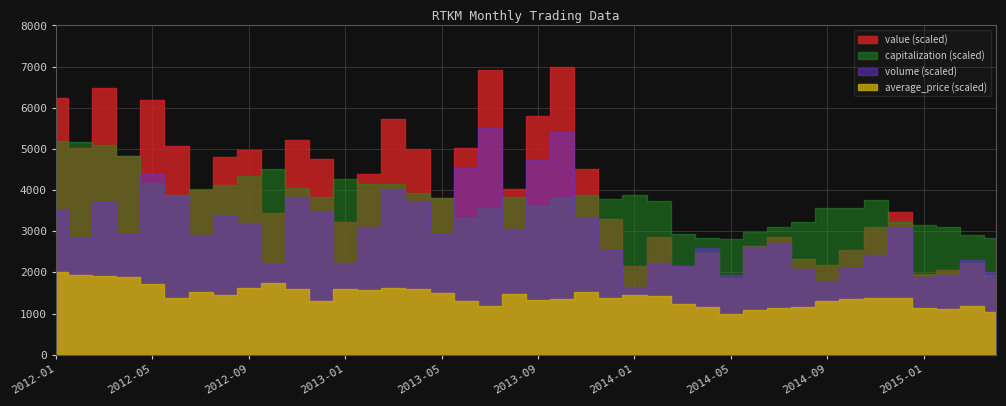

Reading right to left, transcribe all the data shown in this chart.

value: 2015-04=3622129942.6	2015-03=4186210113.8	2015-02=3856685907.4	2015-01=3692071444.1	2014-12=6504195746.8	2014-11=5832080830.9	2014-10=4779979370.0	2014-09=4110182632.4	2014-08=4373181200.9	2014-07=5387005768.5	2014-06=4968451182.1	2014-05=3523831289.9	2014-04=4653491038.8	2014-03=4066960418.5	2014-02=5357481812.6	2014-01=4071244698.2	2013-12=6179698559.1	2013-11=8479507097.4	2013-10=13163273235.9	2013-09=10910186313.2	2013-08=7565084170.4	2013-07=13014559021.0	2013-06=9421134356.4	2013-05=7163939367.3	2013-04=9394016290.7	2013-03=10785285183.3	2013-02=8260085781.4	2013-01=6084101260.1	2012-12=8919632736.0	2012-11=9812927272.4	2012-10=6494794827.2	2012-09=9369701041.0	2012-08=9041021640.3	2012-07=7540187472.8	2012-06=9538297468.1	2012-05=11631122148.7	2012-04=9065801700.7	2012-03=12166652200.8	2012-02=9462398733.7	2012-01=11748949805.2
volume: 2015-04=44389580.0	2015-03=50660620.0	2015-02=42817830.0	2015-01=41733860.0	2014-12=68185720.0	2014-11=53640340.0	2014-10=46603570.0	2014-09=39832460.0	2014-08=46168970.0	2014-07=59987500.0	2014-06=57787430.0	2014-05=42684570.0	2014-04=57084320.0	2014-03=47812480.0	2014-02=49470800.0	2014-01=36398890.0	2013-12=56267450.0	2013-11=74080320.0	2013-10=119488360.0	2013-09=104582410.0	2013-08=67530380.0	2013-07=121677890.0	2013-06=100211790.0	2013-05=64632820.0	2013-04=82755270.0	2013-03=88924060.0	2013-02=68422510.0	2013-01=49188150.0	2012-12=77375790.0	2012-11=84826860.0	2012-10=48979870.0	2012-09=70992770.0	2012-08=74363280.0	2012-07=64423110.0	2012-06=85318750.0	2012-05=96881210.0	2012-04=65062380.0	2012-03=82296990.0	2012-02=62754390.0	2012-01=77684970.0
capitalization: 2015-04=267892631006.4	2015-03=274852586615.9	2015-02=294337179324.5	2015-01=297948477046.4	2014-12=306632006568.6	2014-11=357255834633.8	2014-10=337442942132.3	2014-09=336884832484.3	2014-08=306714081516.8	2014-07=293040395142.5	2014-06=283158571376.2	2014-05=266415281938.4	2014-04=268483570633.6	2014-03=277265590093.7	2014-02=353874346766.9	2014-01=367039168462.2	2013-12=359734498070.2	2013-11=367777842996.2	2013-10=362016181630.8	2013-09=342088384201.8	2013-08=363132400926.7	2013-07=338575576417.8	2013-06=314757426442.9	2013-05=361293922086.5	2013-04=372127815252.2	2013-03=393385226842.4	2013-02=392416742453.4	2013-01=405204019386.8	2012-12=362705611195.9	2012-11=383437743117.6	2012-10=428217834869.1	2012-09=410965680752.2	2012-08=391481088043.6	2012-07=382436428749.2	2012-06=367958407882.3	2012-05=394452201169.3	2012-04=458700470639.9	2012-03=482108245873.7	2012-02=490397815644.4	2012-01=493024213987.6
average_price: 2015-04=78.7	2015-03=90.4	2015-02=86.1	2015-01=86.7	2014-12=106.4	2014-11=106.4	2014-10=104.6	2014-09=99.5	2014-08=89.2	2014-07=86.8	2014-06=83.5	2014-05=75.6	2014-04=88.0	2014-03=95.0	2014-02=110.0	2014-01=110.4	2013-12=106.4	2013-11=117.2	2013-10=103.1	2013-09=102.0	2013-08=112.6	2013-07=90.3	2013-06=100.0	2013-05=115.0	2013-04=123.2	2013-03=124.1	2013-02=121.0	2013-01=122.6	2012-12=99.4	2012-11=123.0	2012-10=133.5	2012-09=123.5	2012-08=111.5	2012-07=117.1	2012-06=106.2	2012-05=132.7	2012-04=145.4	2012-03=147.0	2012-02=148.5	2012-01=153.5